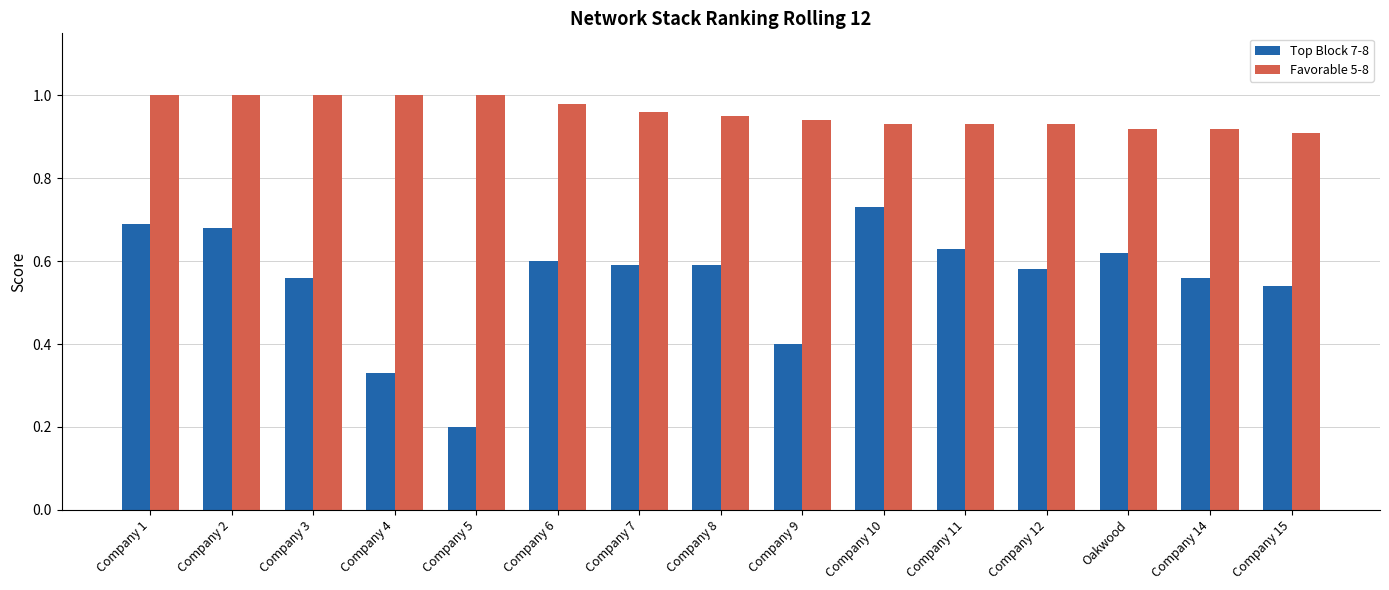

List the series in order of their overall mean, lowest first.

Top Block 7-8, Favorable 5-8